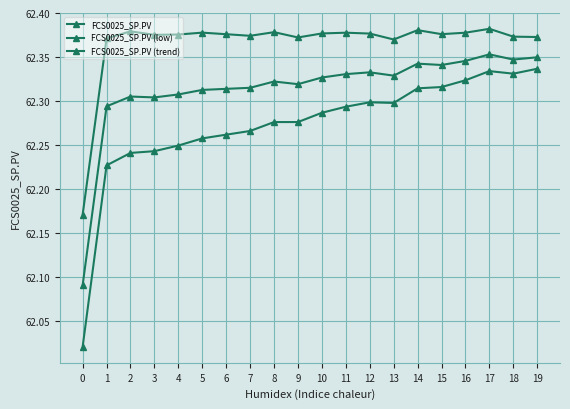

Reading right to left, transcribe all the data shown in this chart.

FCS0025_SP.PV: 62.4	62.4	62.4	62.4	62.4	62.4	62.4	62.4	62.4	62.4	62.4	62.4	62.4	62.4	62.4	62.4	62.4	62.4	62.4	62.2
FCS0025_SP.PV (low): 62.3	62.3	62.4	62.3	62.3	62.3	62.3	62.3	62.3	62.3	62.3	62.3	62.3	62.3	62.3	62.3	62.3	62.3	62.3	62.1
FCS0025_SP.PV (trend): 62.3	62.3	62.3	62.3	62.3	62.3	62.3	62.3	62.3	62.3	62.3	62.3	62.3	62.3	62.3	62.2	62.2	62.2	62.2	62.0